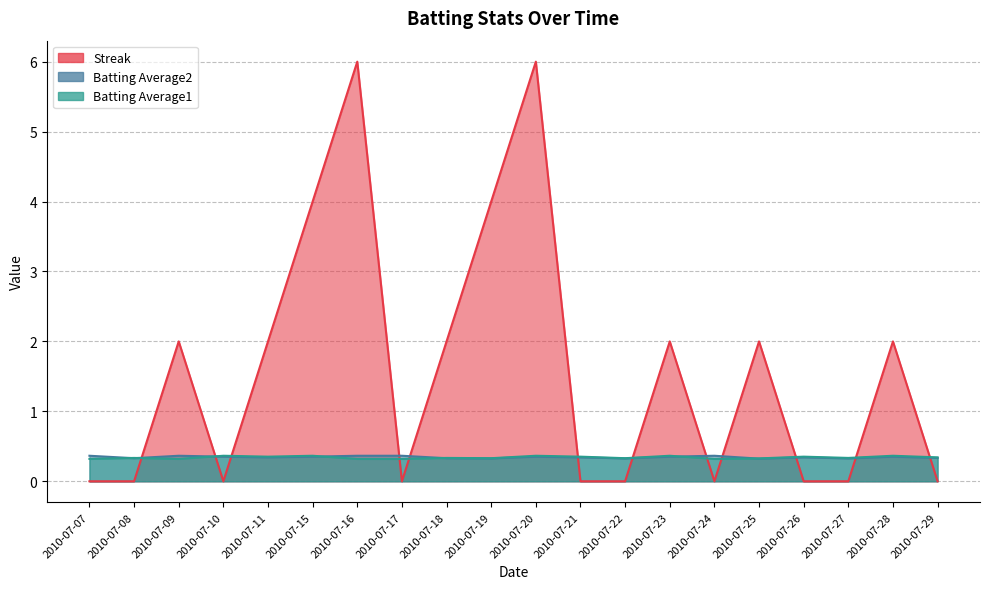

Count the number of data series in this chart.

3